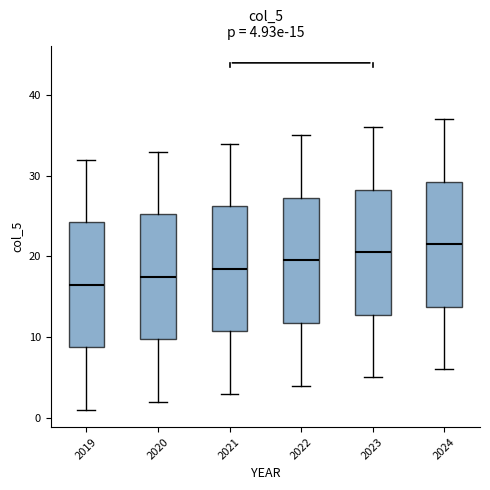

Which box's median line is the lowest?

2019